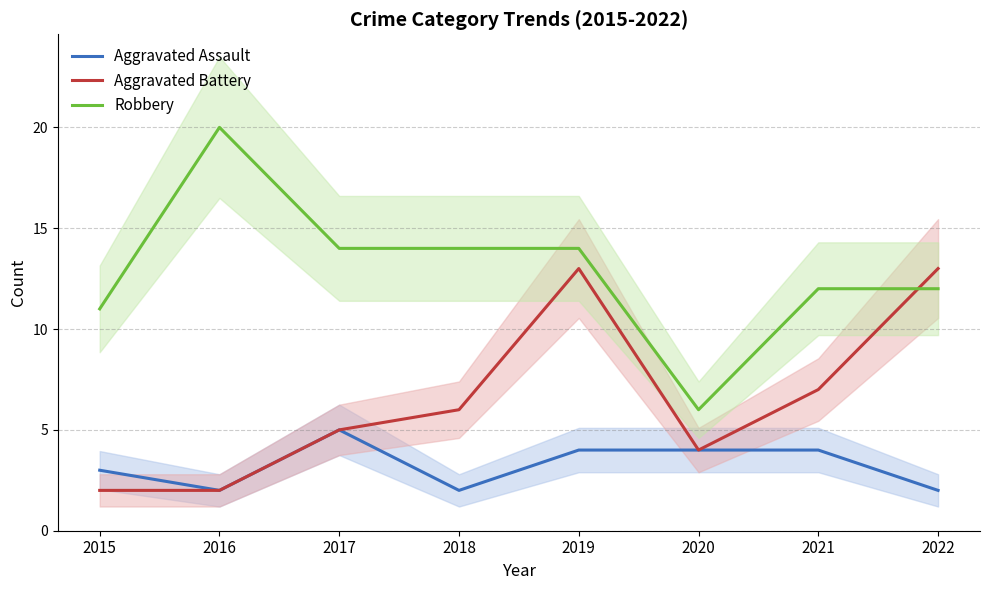

The value of Aggravated Assault at 2020 is 4. True or false?

True